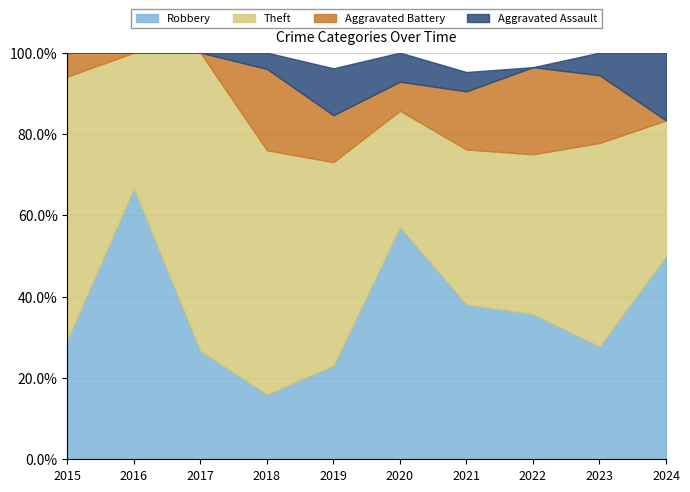

Count the Theft values in the range 4 to 11.

7